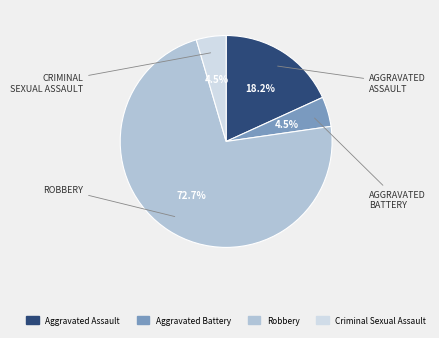

Which category has the biggest portion of the pie?

Robbery